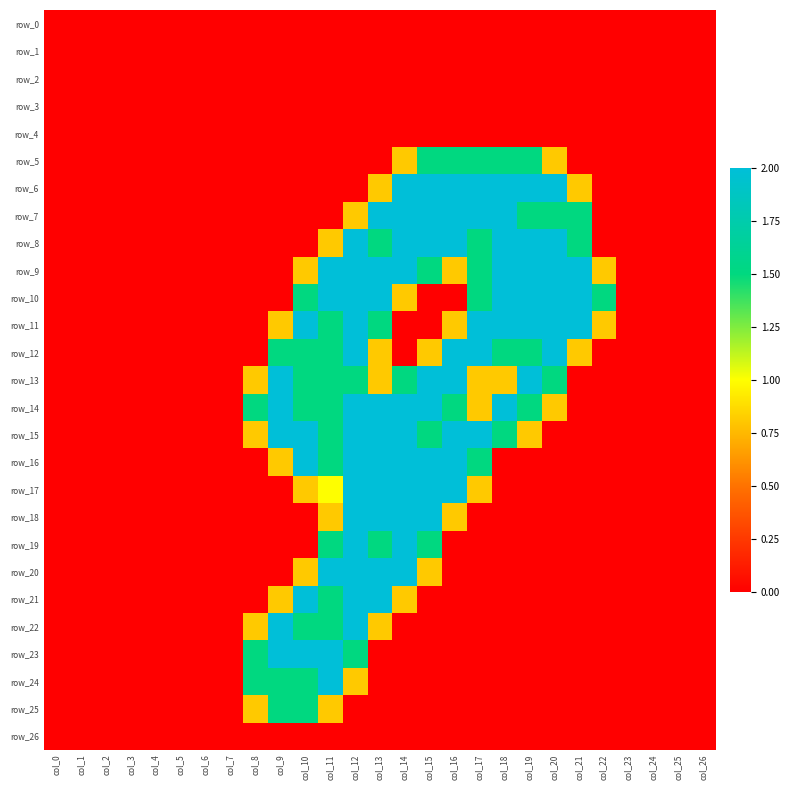

Which series has the largest range (max minus min)?

row_6